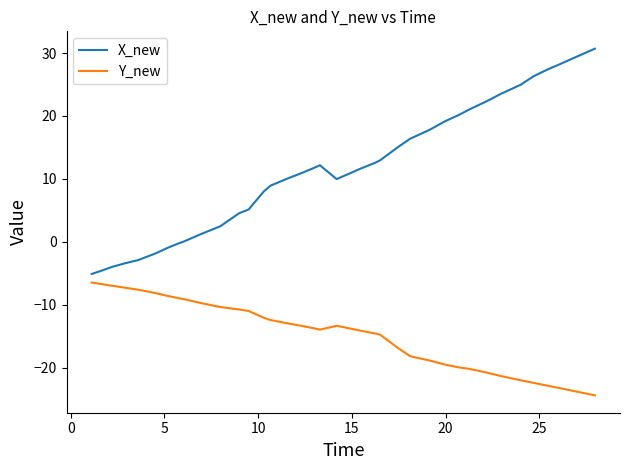

What is the minimum value for X_new?

-5.1